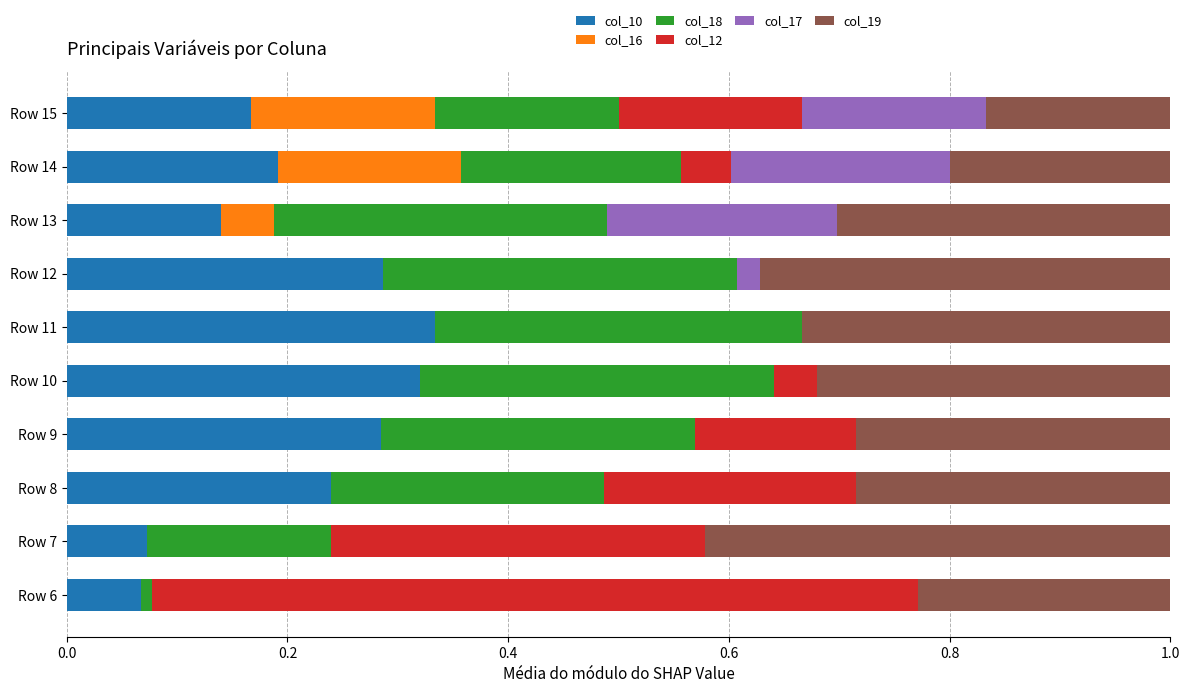

The value of col_10 at Row 7 is 0.0. True or false?

False